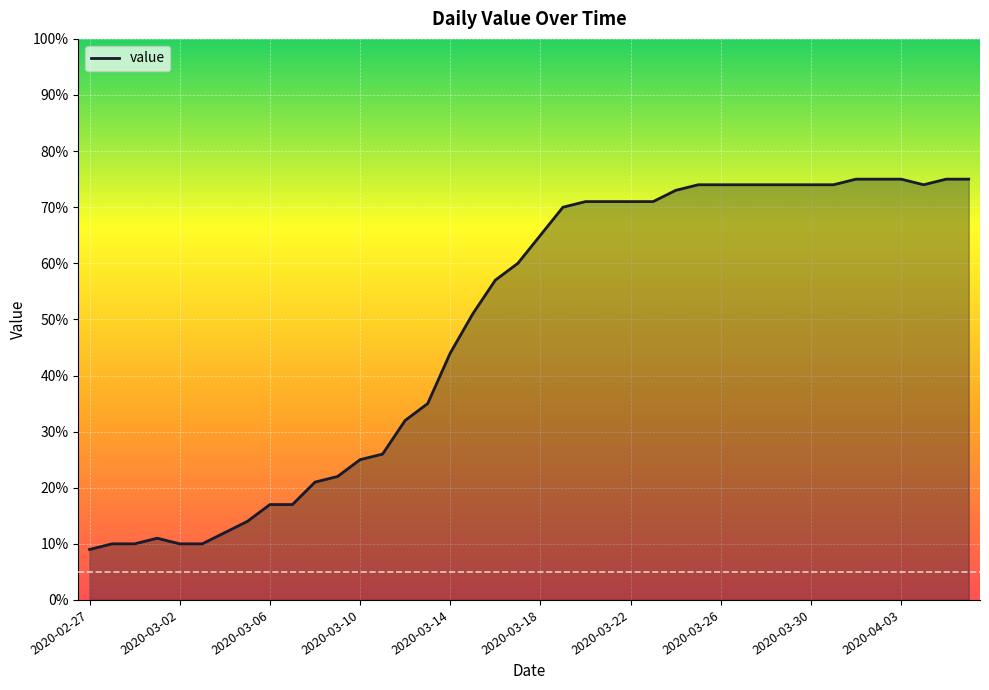

How many distinct data groups are displayed?

1